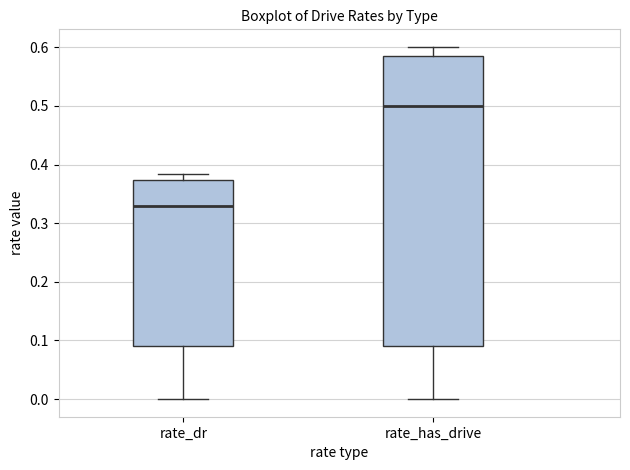

Which box is the tallest, from its lower edge to its upper edge?

rate_has_drive